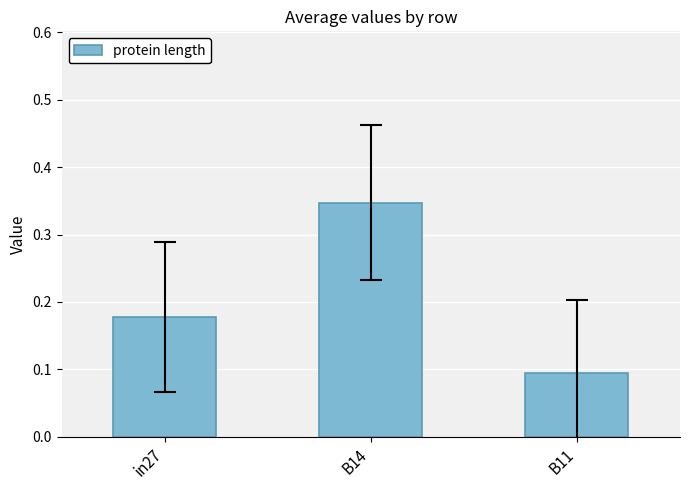

What is the smallest value displayed?

0.1